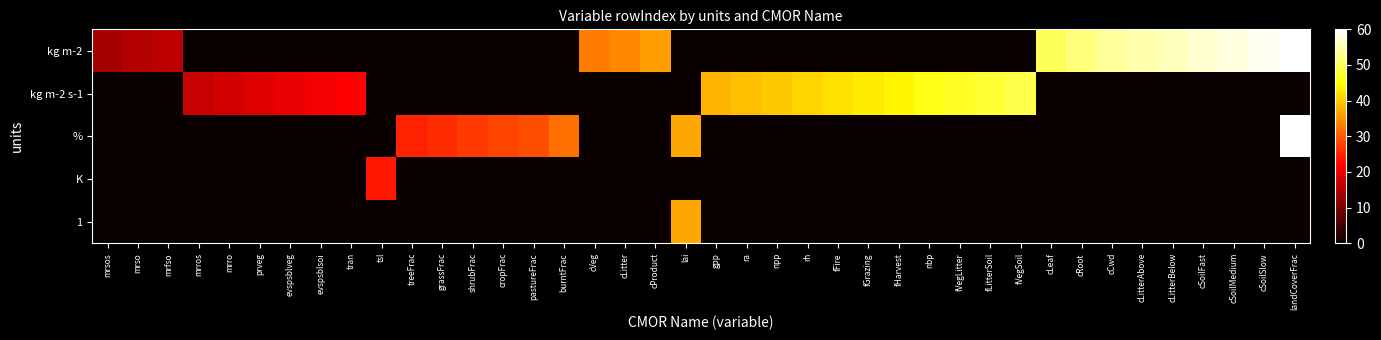

Which category has the lowest value across all series?

mrros